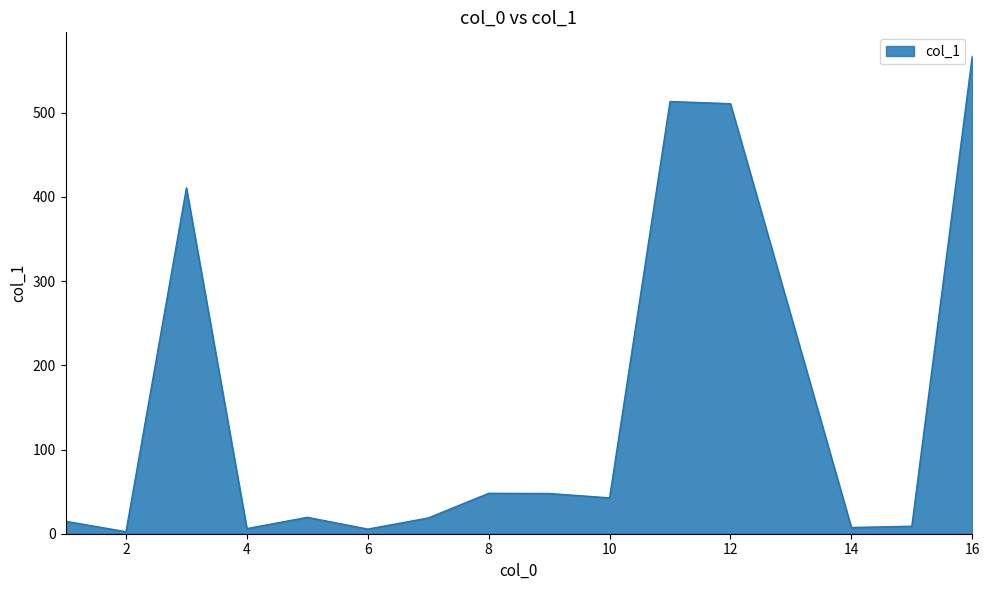

At which label is the value closest to 284?

3